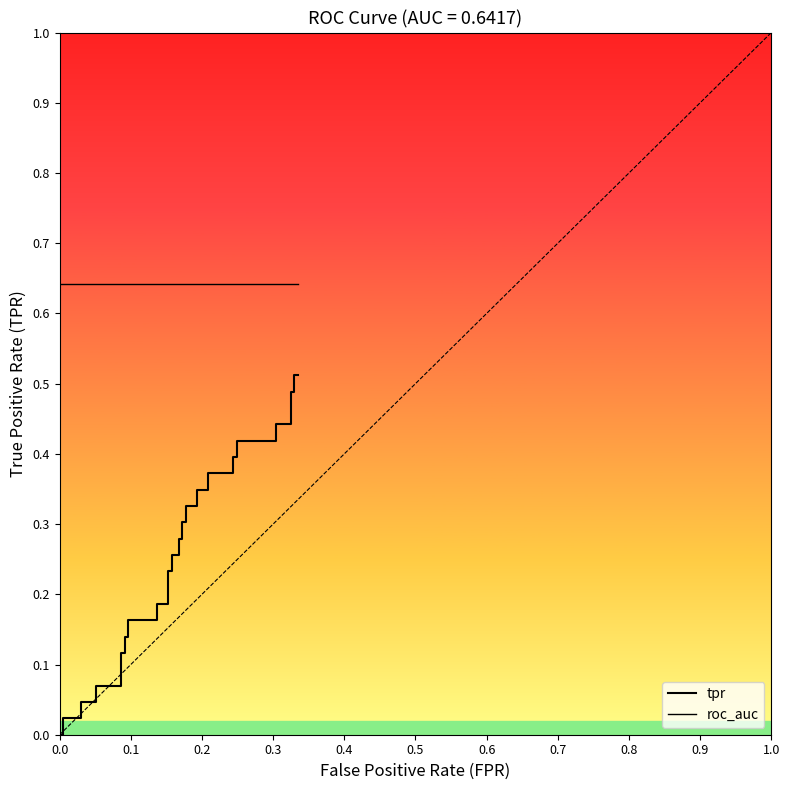

Which series has the largest total across all categories?

roc_auc